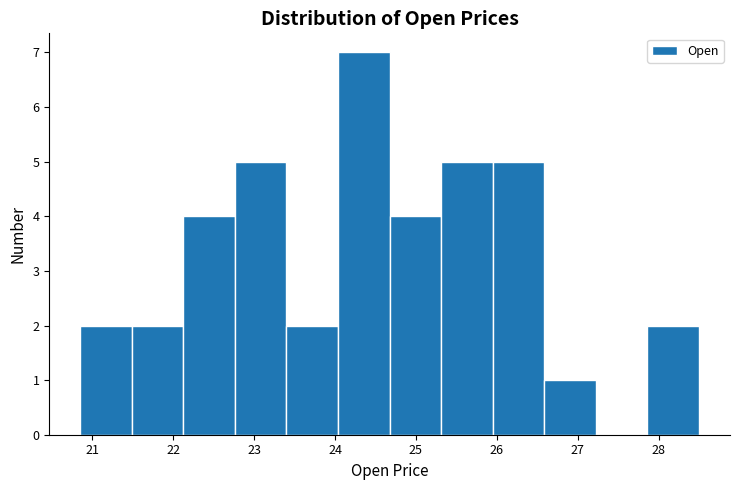

Reading left to right, transcribe this chart: for each bar, give the range it covers on the x-axis and its height. Neither the bar edges nor the heights are printed on the chart, so give them approximately, as read against the axes.

20.9 to 21.5: 2
21.5 to 22.1: 2
22.1 to 22.8: 4
22.8 to 23.4: 5
23.4 to 24.0: 2
24.0 to 24.7: 7
24.7 to 25.3: 4
25.3 to 26.0: 5
26.0 to 26.6: 5
26.6 to 27.2: 1
27.2 to 27.9: 0
27.9 to 28.5: 2